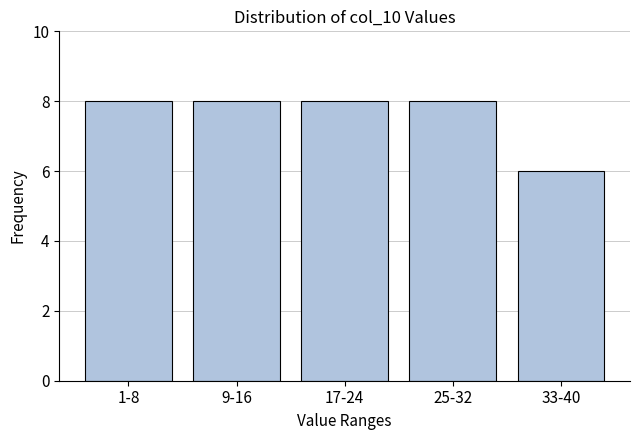

Reading left to right, transcribe all the data shown in this chart.

1-8=8	9-16=8	17-24=8	25-32=8	33-40=6